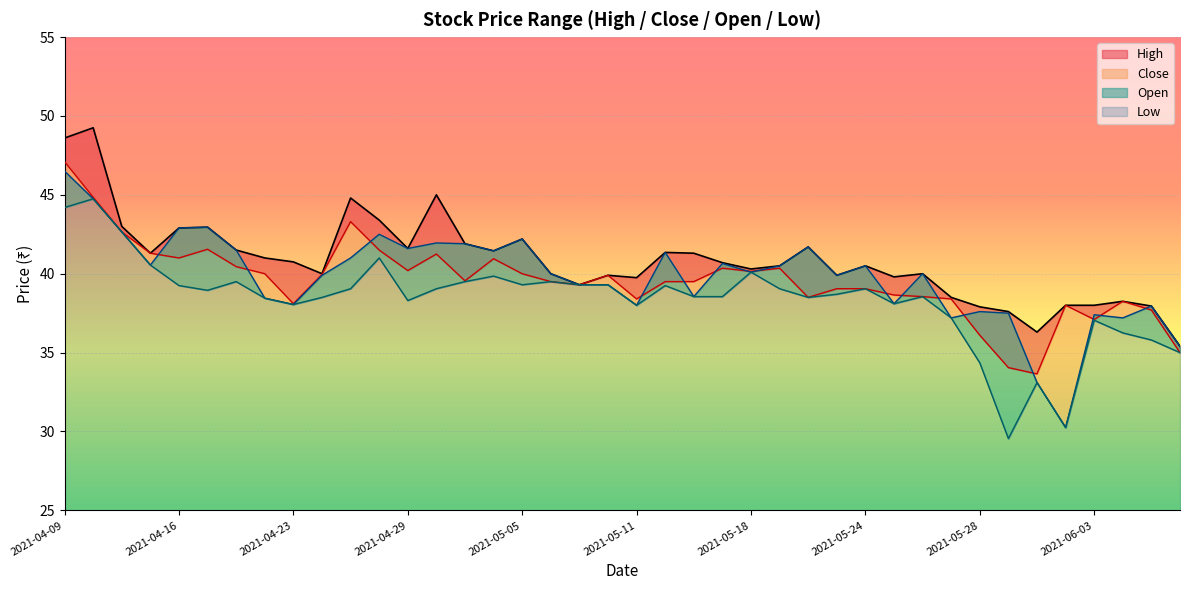

What is the sum of the Low values at 2021-06-01 and 2021-05-12?

72.3